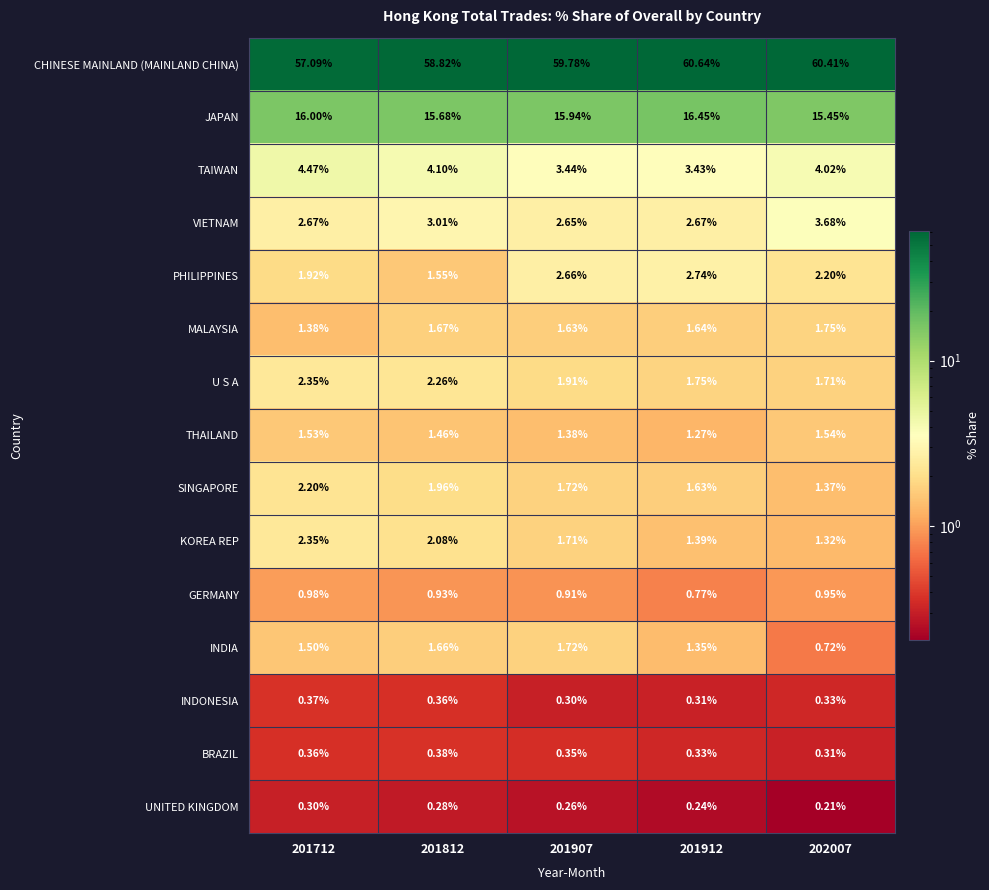

Which series changed the most between 201812 and 201907?

PHILIPPINES